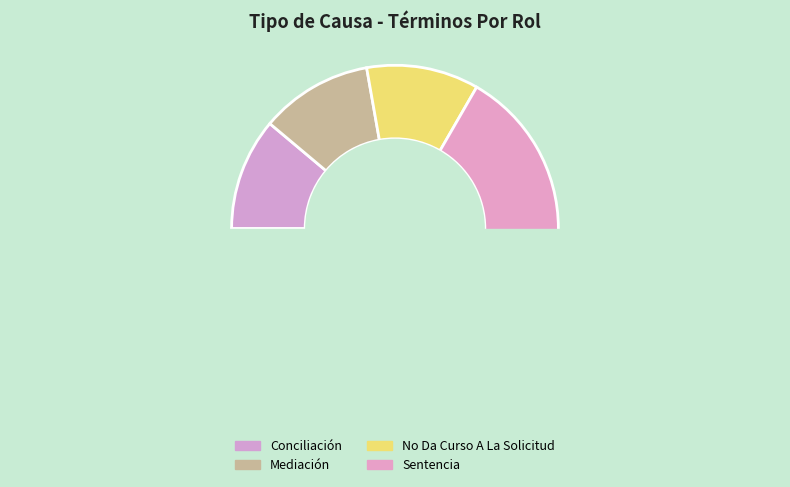

How many slices are in this pie chart?

4